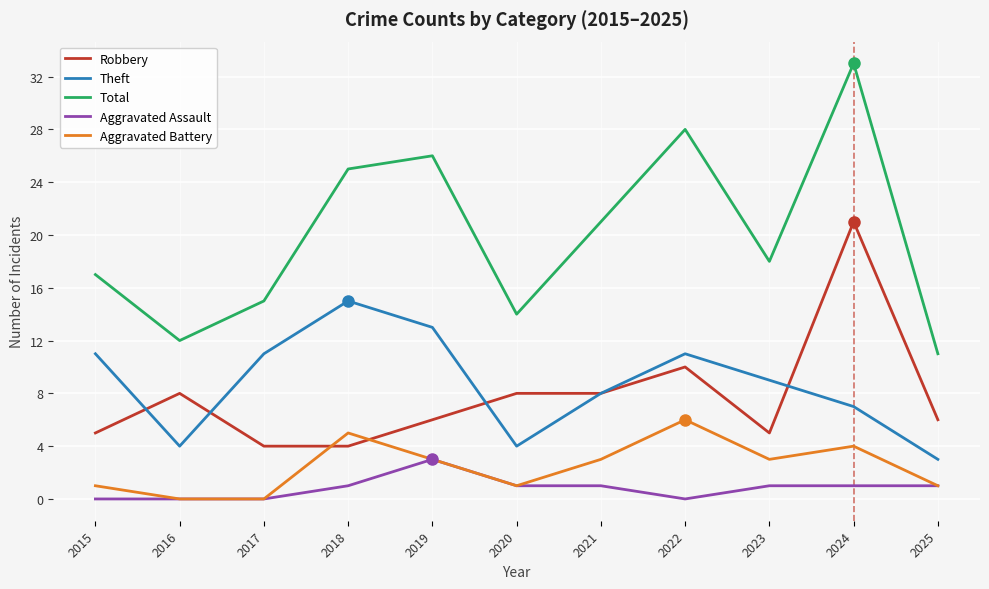

Is it true that Robbery equals 6 at 2019?

True